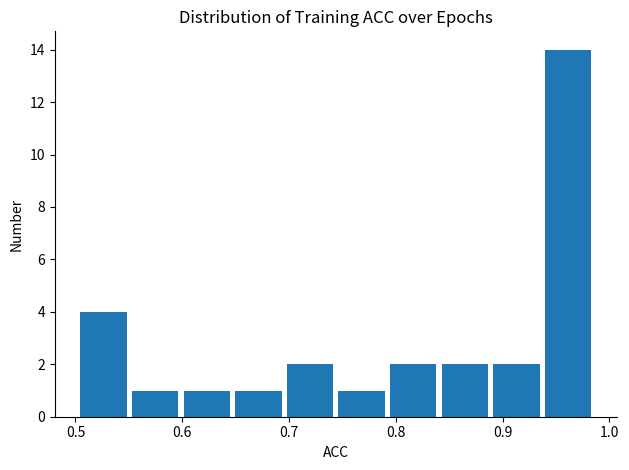

Over which range of the x-axis is the bar tallest?

0.94 to 0.99